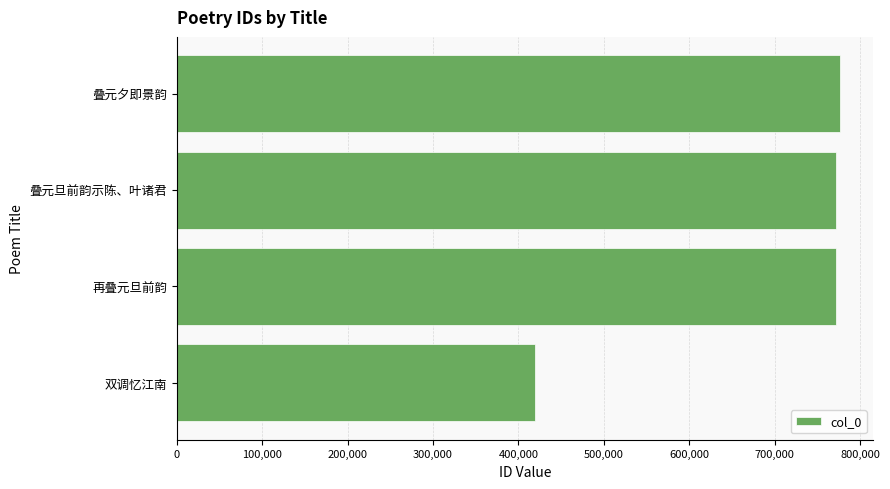

Is it true that the value at 双调忆江南 is 419588?

True